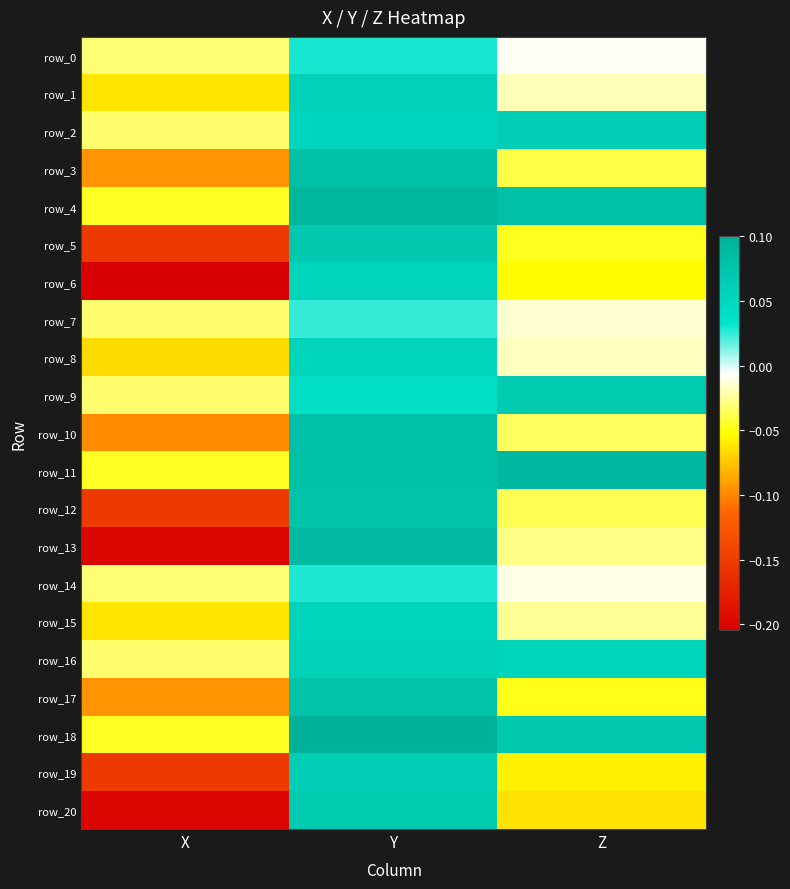

Is it true that row_2 equals 0.0 at Y?

False